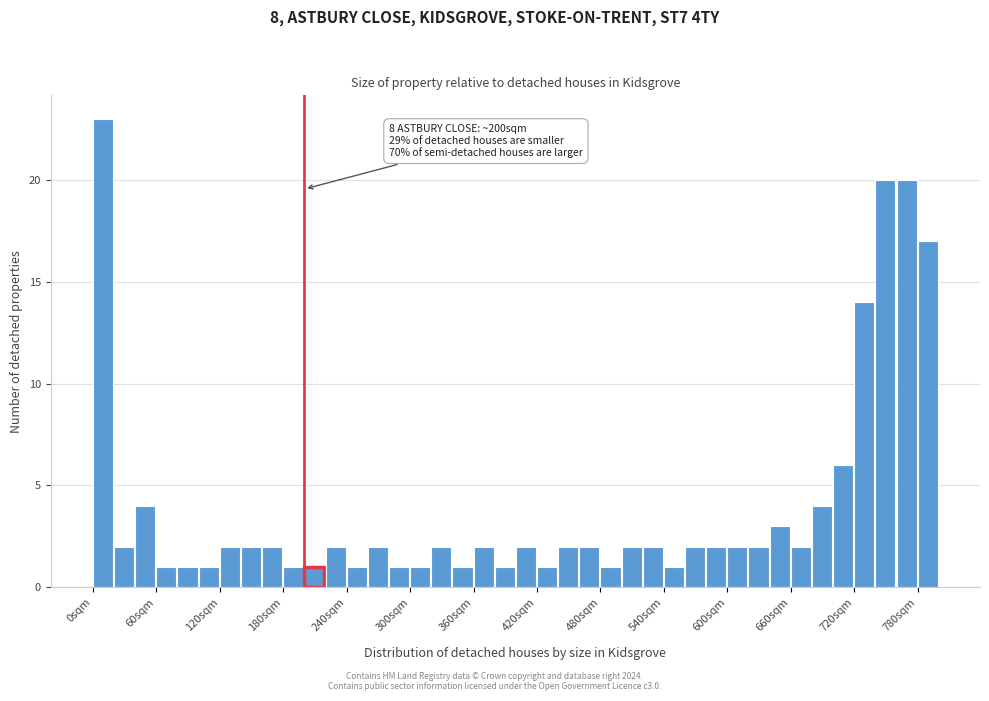

Read against the x-axis, roughly where is the centre of the tallest bar?

10